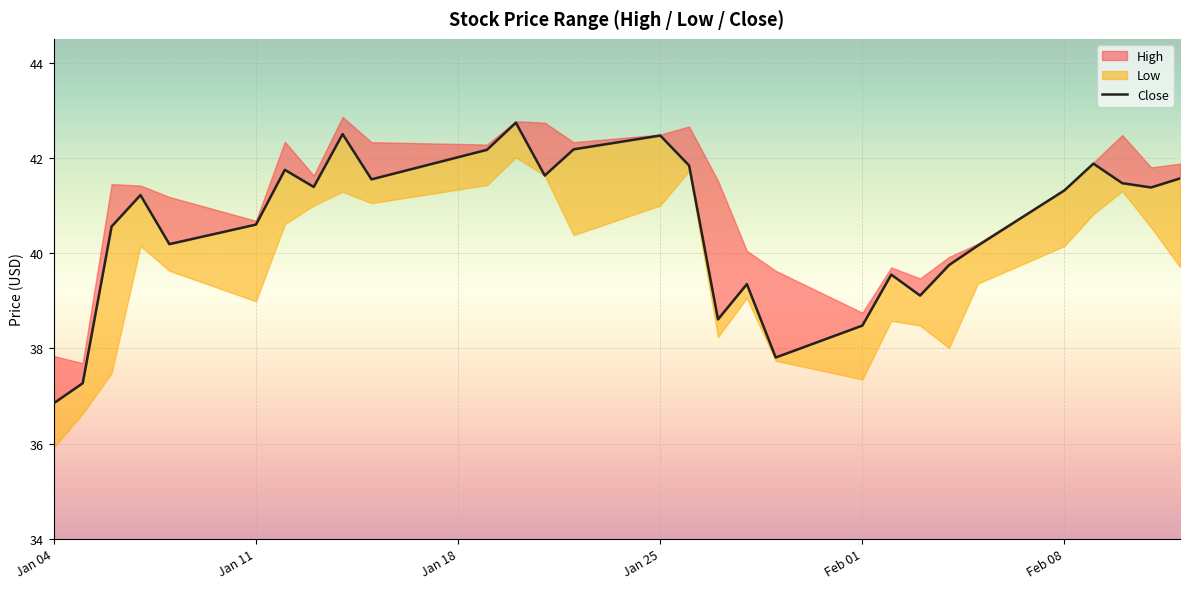

The value at 16 is 54.1. True or false?

False